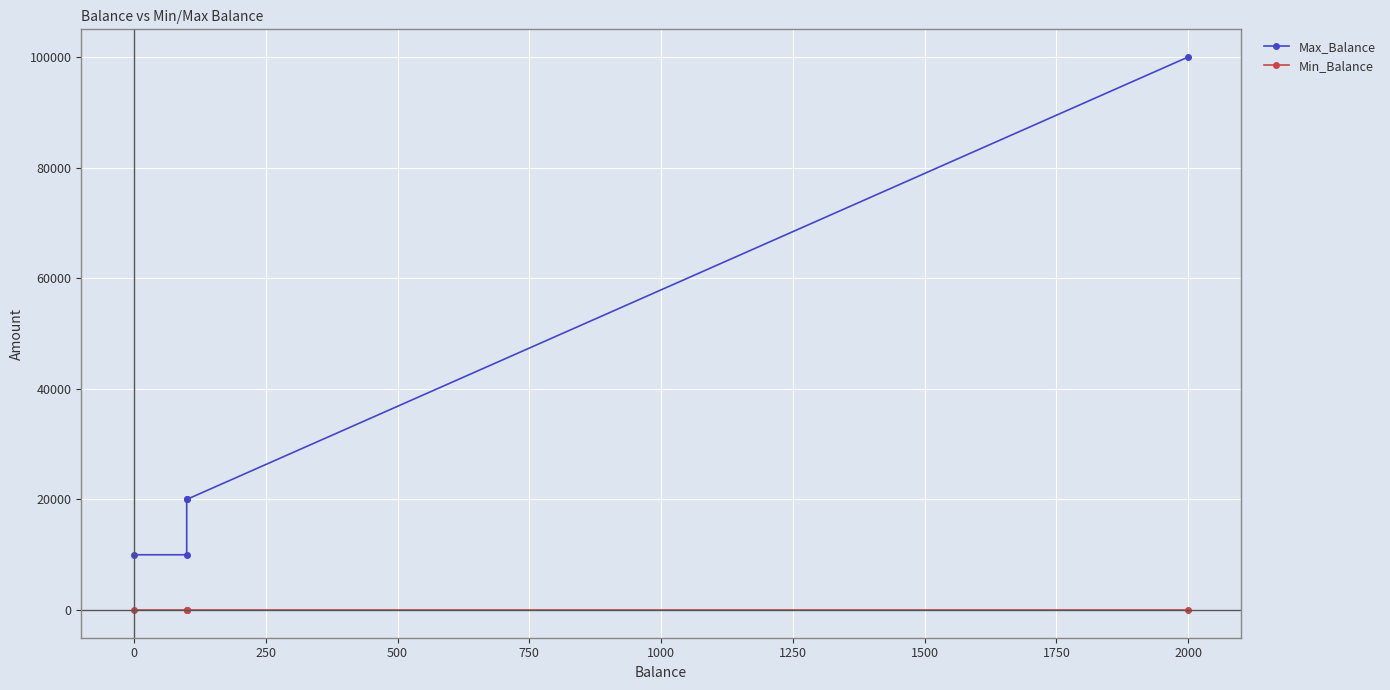

Which series has the largest range (max minus min)?

Max_Balance